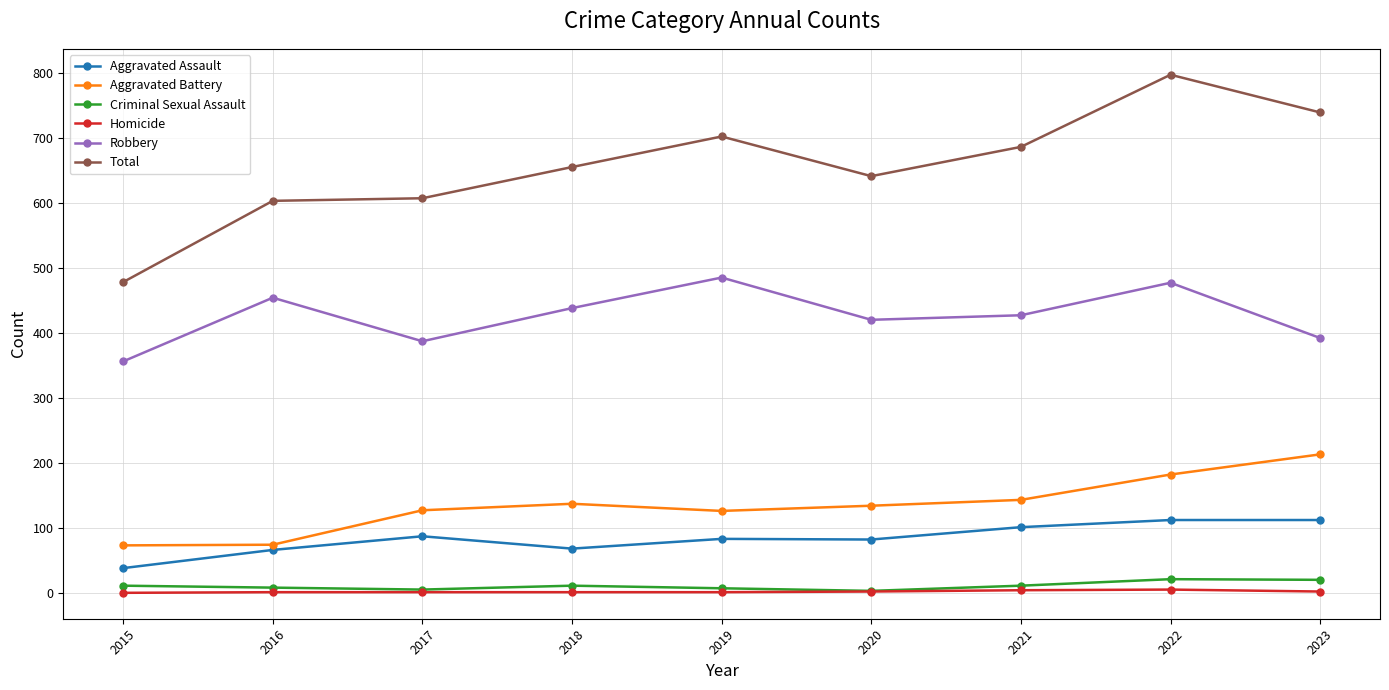

Where does the Robbery series first go above 427?

2016